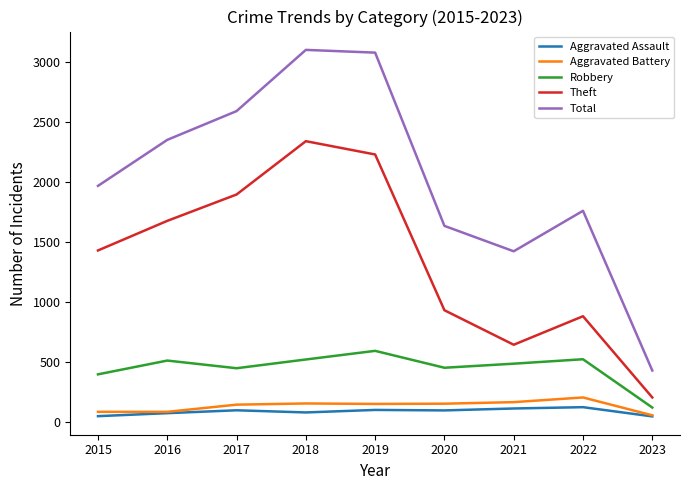

True or false: Aggravated Battery and Theft intersect in this chart.

False